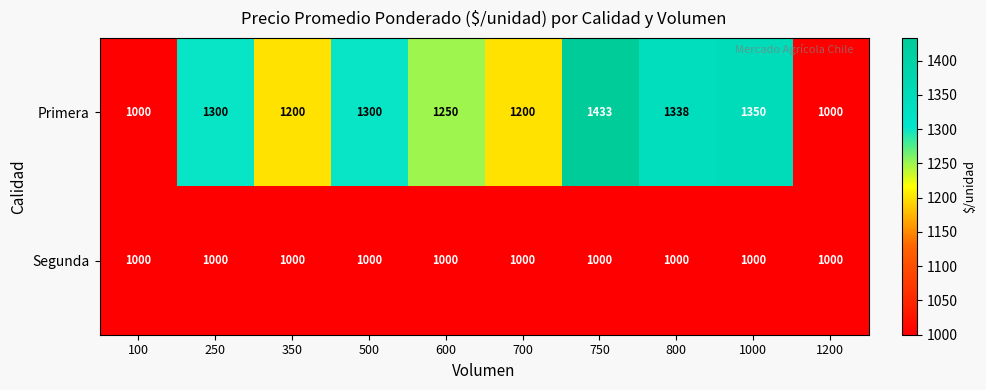

True or false: Segunda has a value of 1573 at 600.

False